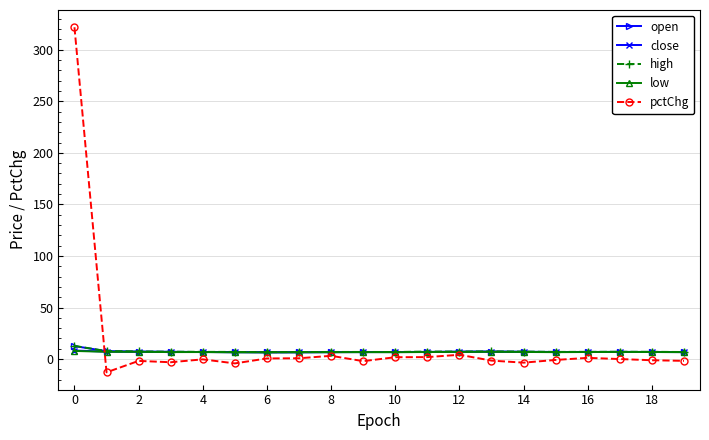

What is the maximum value for close?

8.3